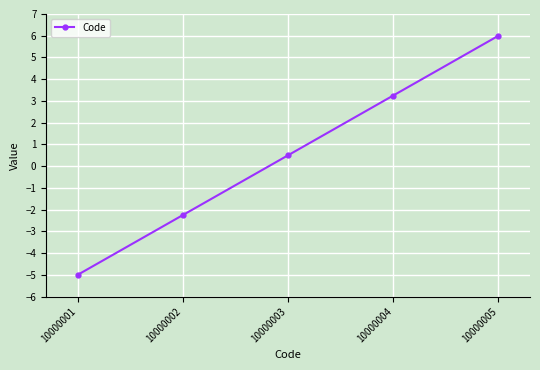

What is the minimum value shown in the chart?

-5.0